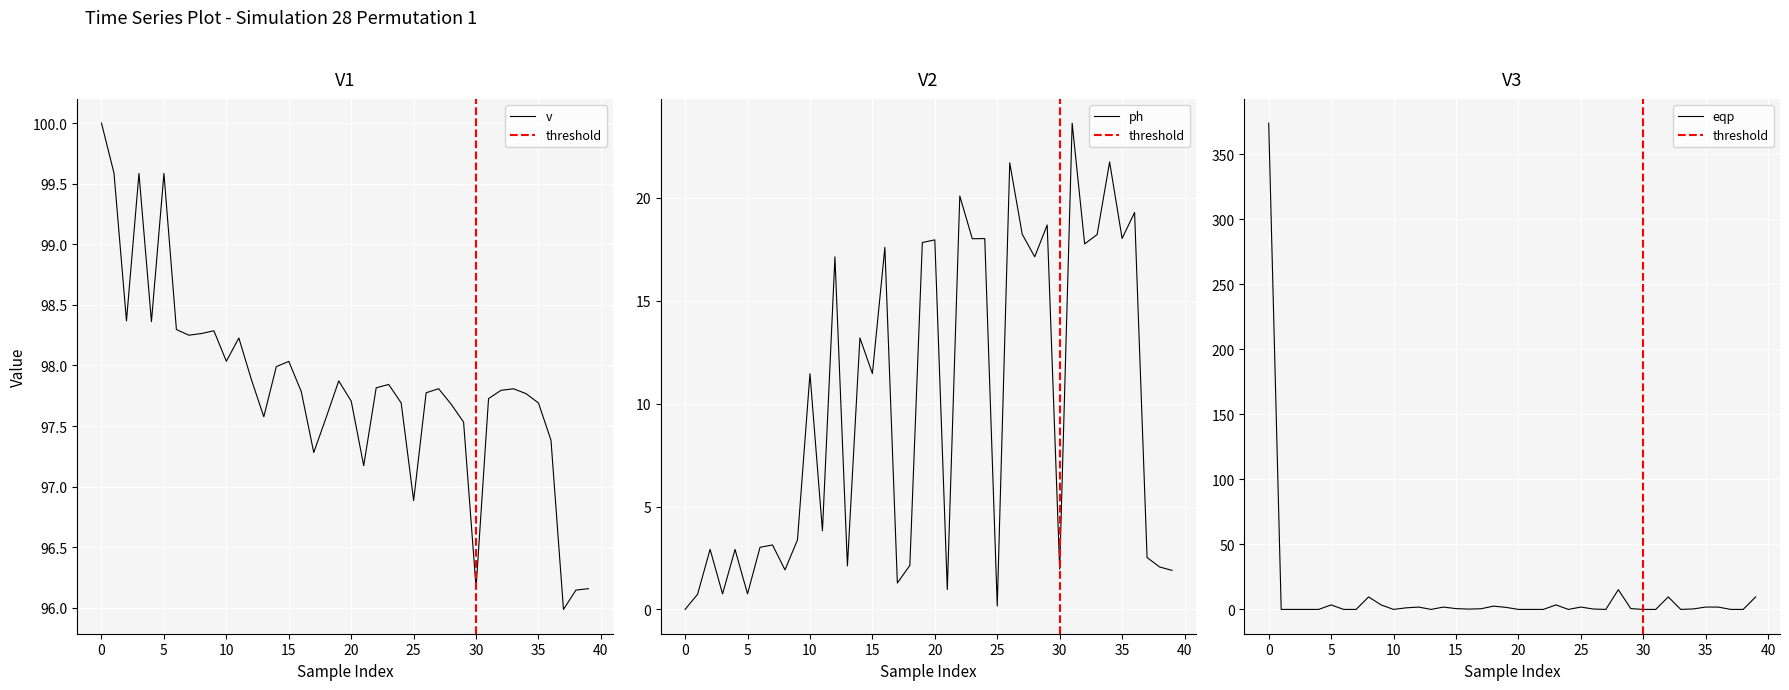

True or false: ph has a value of 3.1 at 7.

True